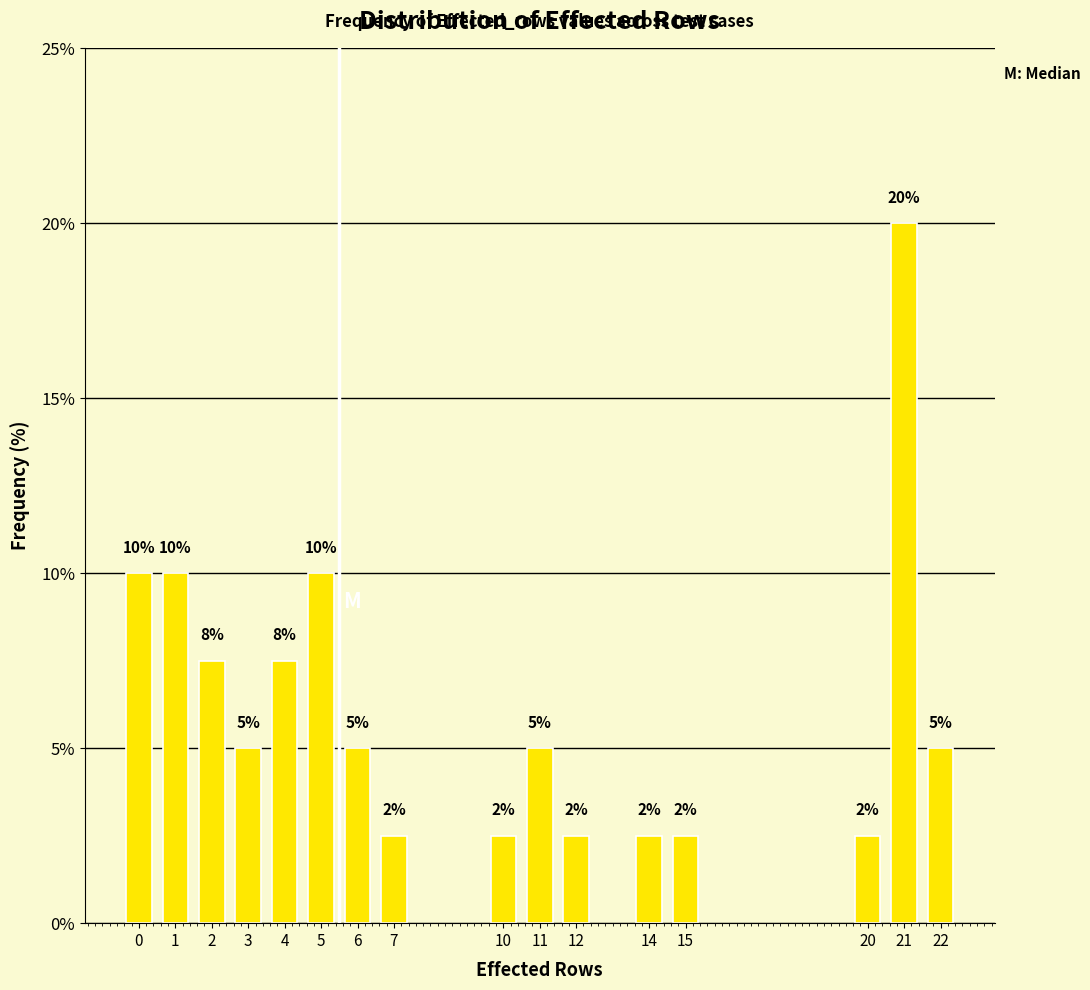

What is the approximate value at 6?

5.0